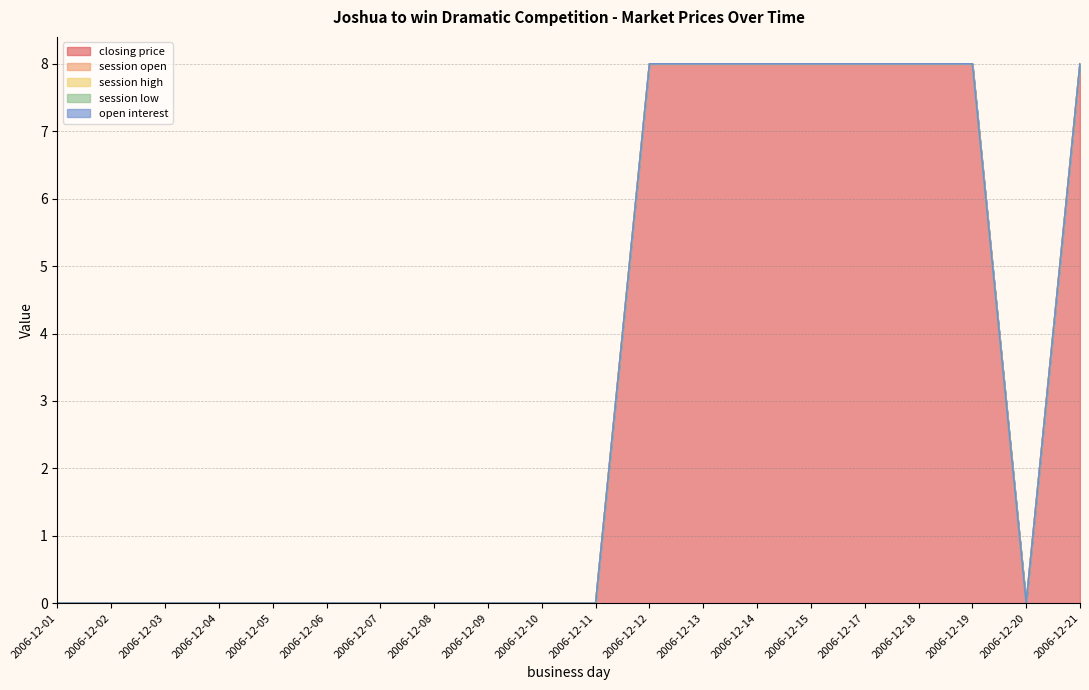

Rank the categories by session high value from lowest to highest.

2006-12-01, 2006-12-02, 2006-12-03, 2006-12-04, 2006-12-05, 2006-12-06, 2006-12-07, 2006-12-08, 2006-12-09, 2006-12-10, 2006-12-11, 2006-12-12, 2006-12-13, 2006-12-14, 2006-12-15, 2006-12-17, 2006-12-18, 2006-12-19, 2006-12-20, 2006-12-21